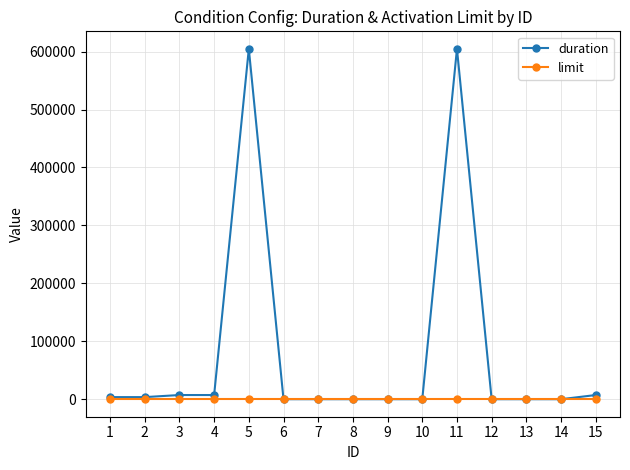

Count the number of categories in the chart.

15